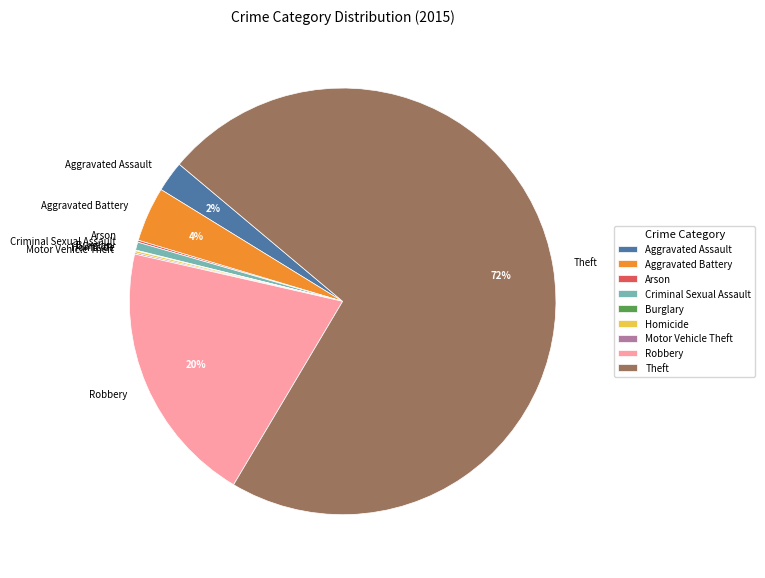

Do Aggravated Assault and Aggravated Battery together represent more than half of the pie?

No